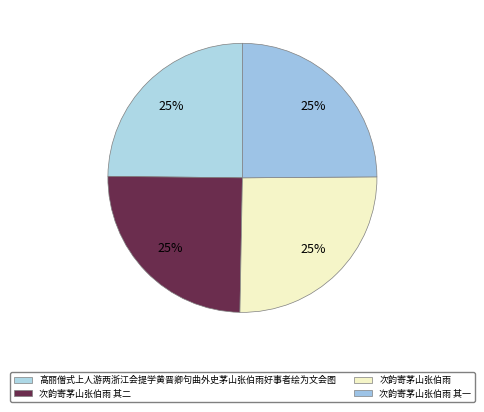

Approximately how many times larger is the value at 高丽僧式上人游两浙江会提学黄晋卿句曲外史茅山张伯雨好事者绘为文会图 compared to 次韵寄茅山张伯雨 其二?

1.0